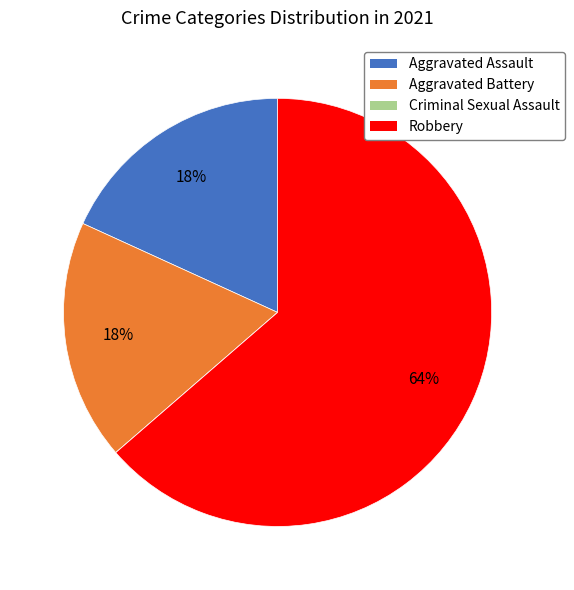

The Robbery slice represents 64% of the pie. True or false?

True